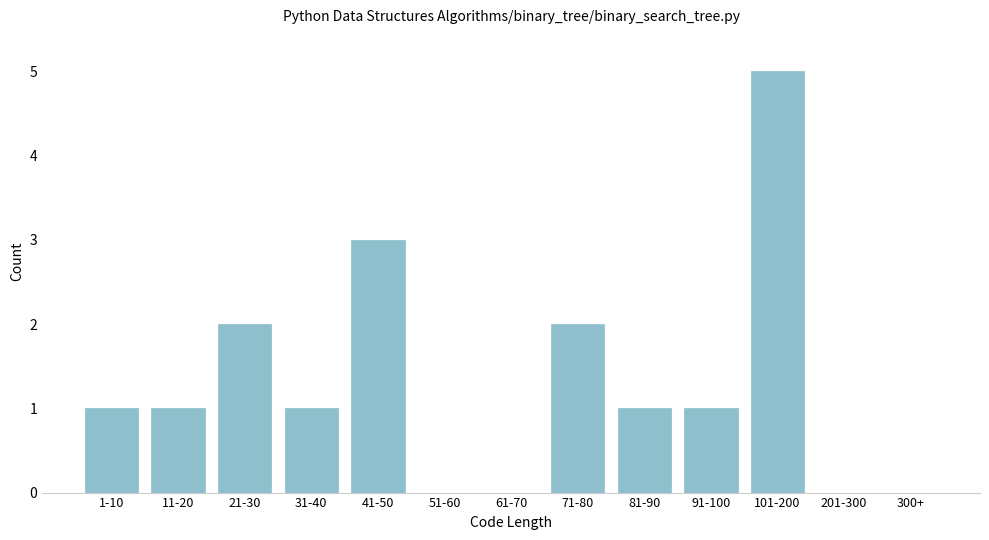

Reading left to right, list all the values displayed in this chart.

1-10=1	11-20=1	21-30=2	31-40=1	41-50=3	51-60=0	61-70=0	71-80=2	81-90=1	91-100=1	101-200=5	201-300=0	300+=0